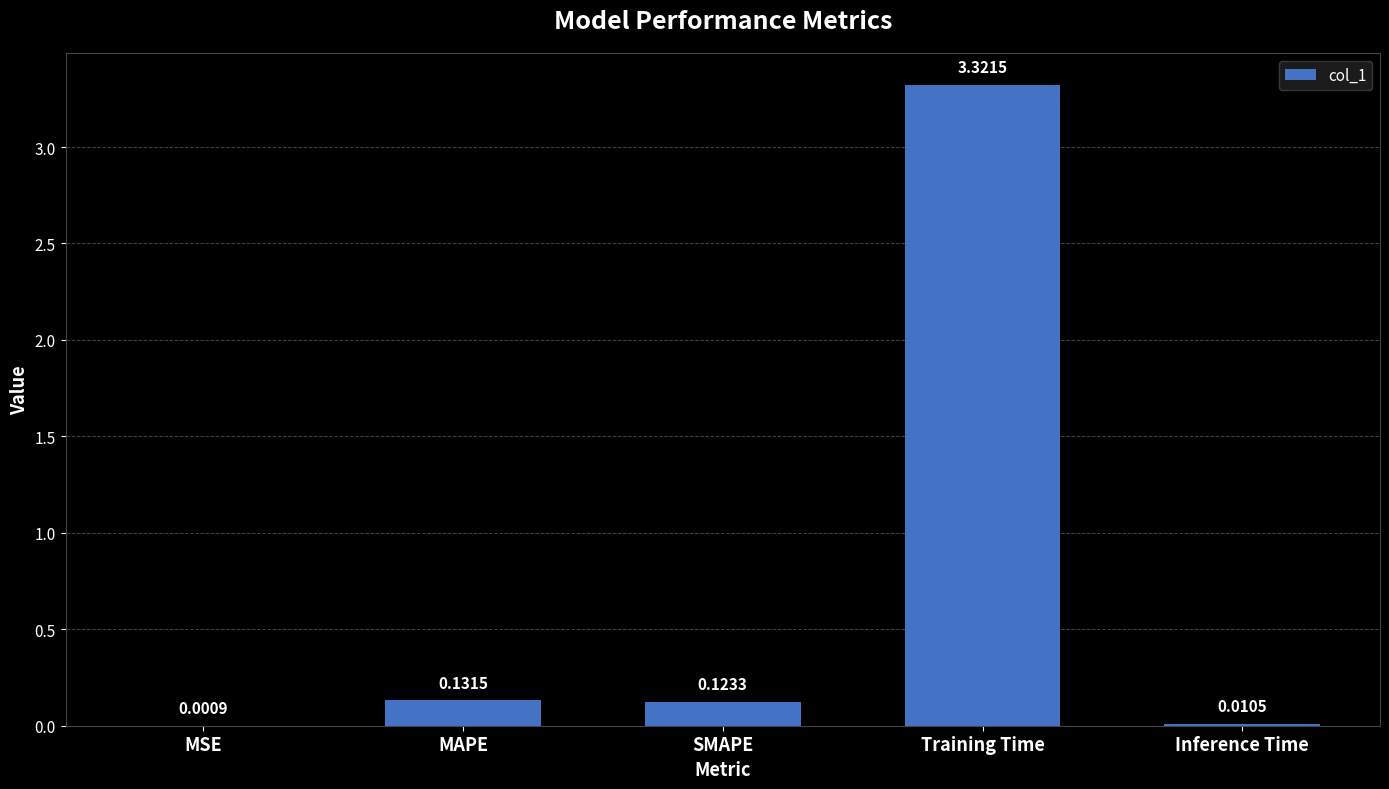

How many data points does each series have?

5